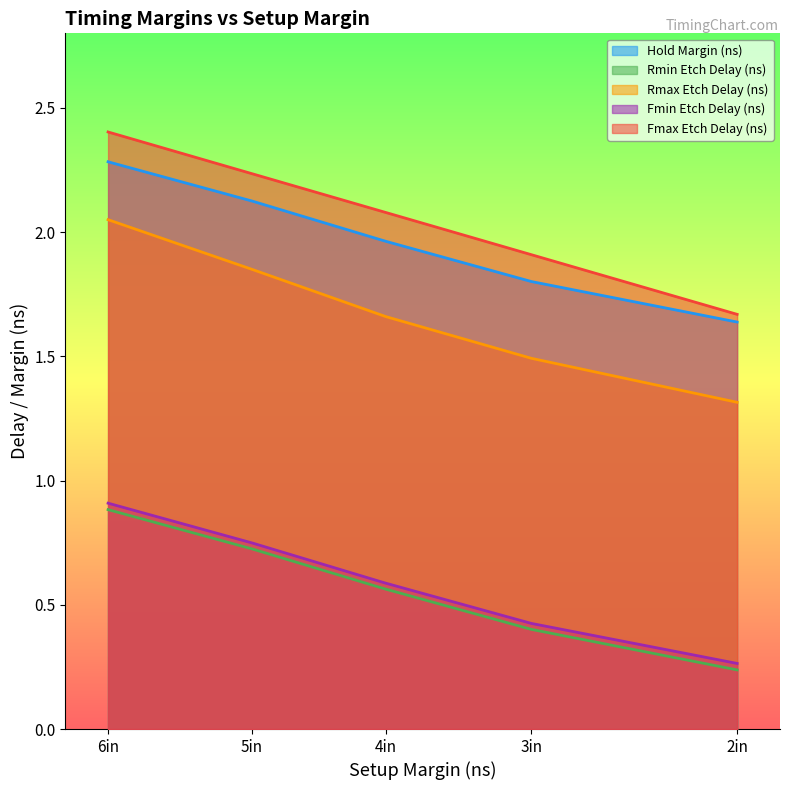

What is the average value of the Rmin Etch Delay (ns) series?

0.6